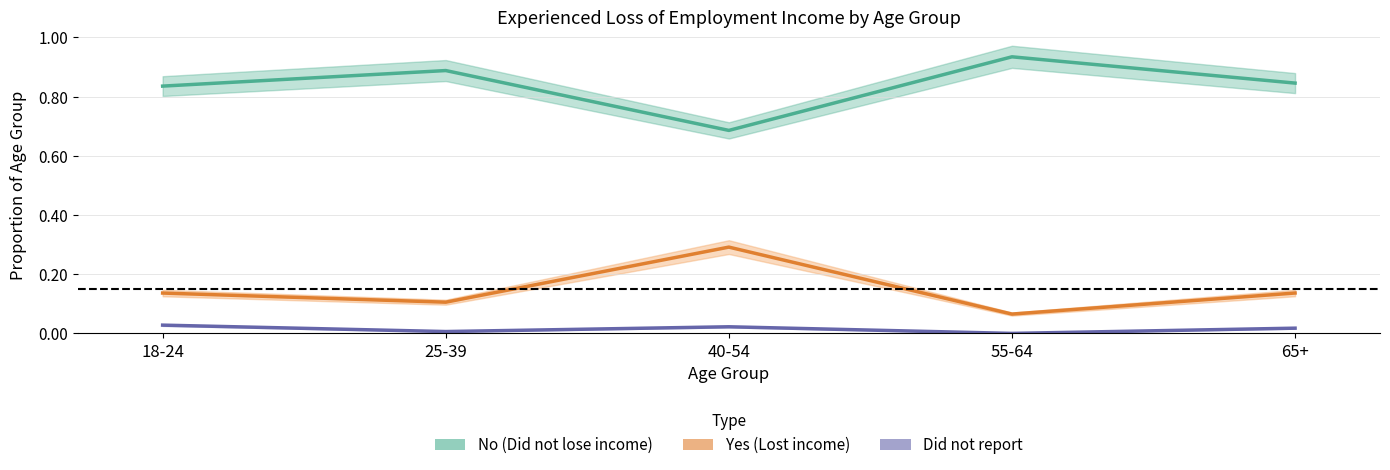

What is the value of the No — Did not lose employment income point at the 1st from the left?

0.8